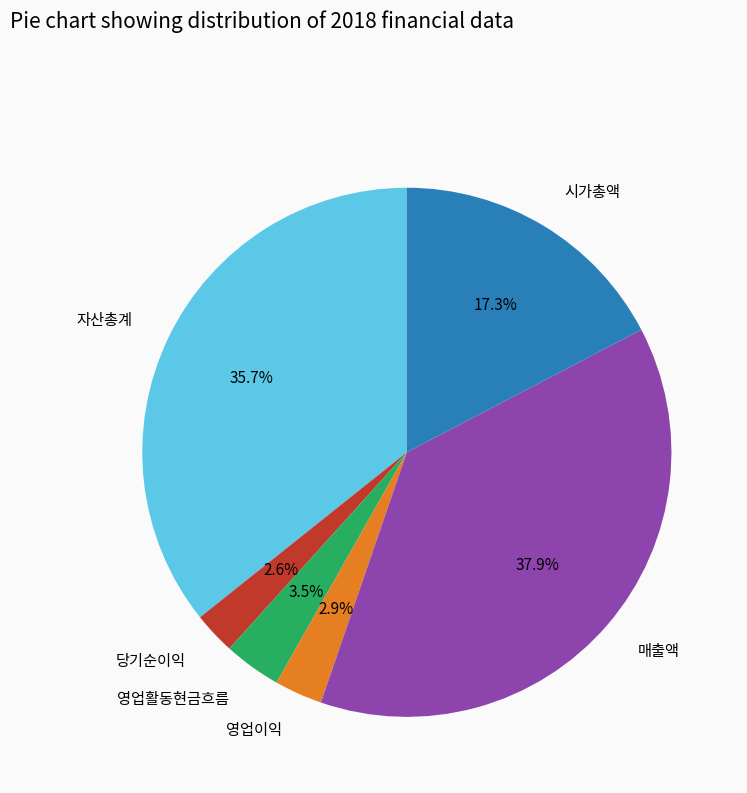

To the nearest percent, what is the difference between the 당기순이익 and 자산총계 slice percentages?

33%